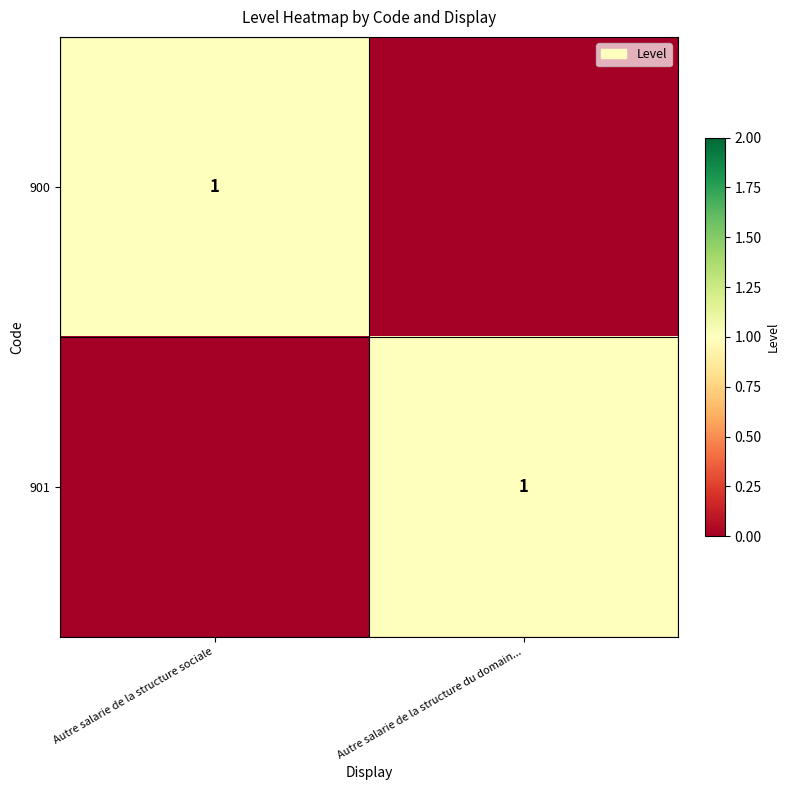

Is it true that 901 equals 2 at Autre salarie de la structure du domain...?

False